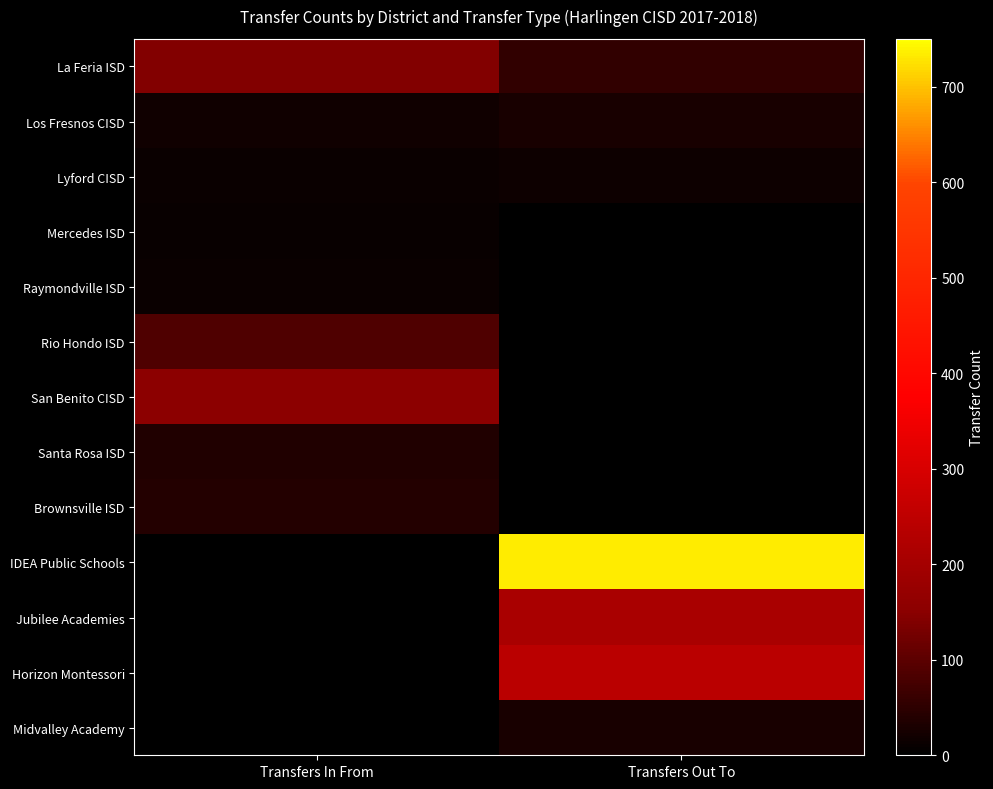

Is it true that La Feria ISD equals 53.0 at Transfers Out To?

True